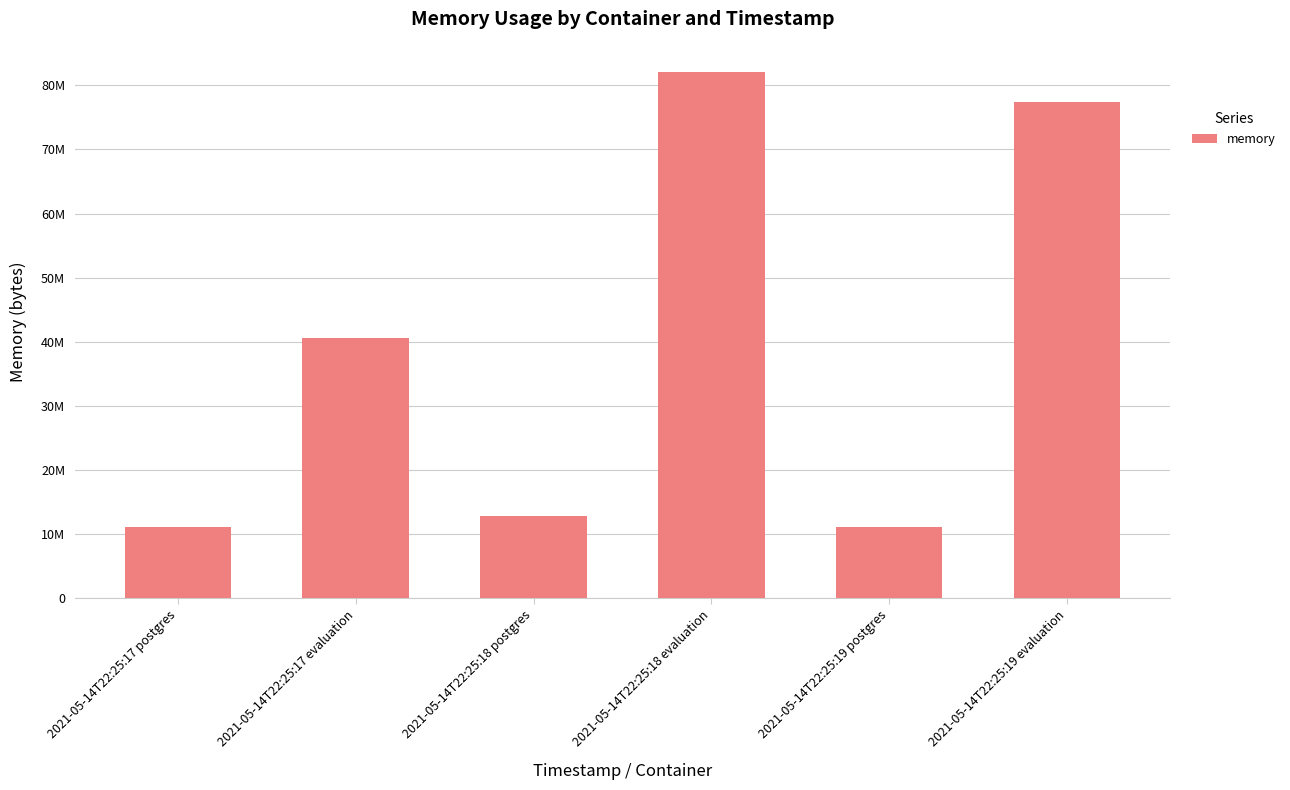

Are the bars horizontal?

No